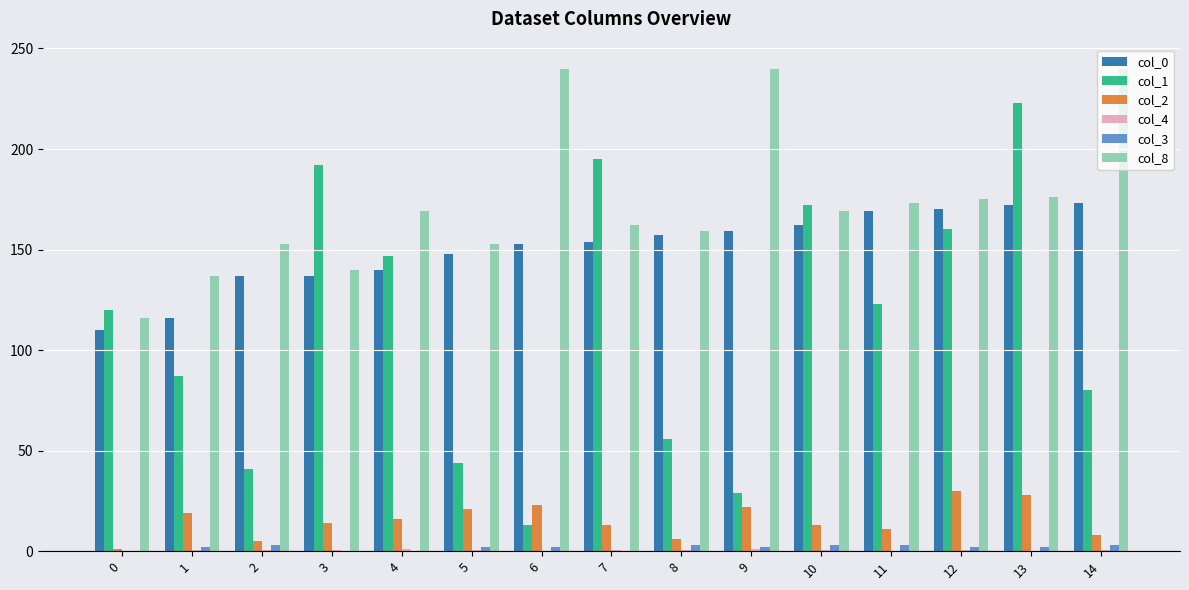

Are the bars grouped side by side (vs. stacked)?

Yes